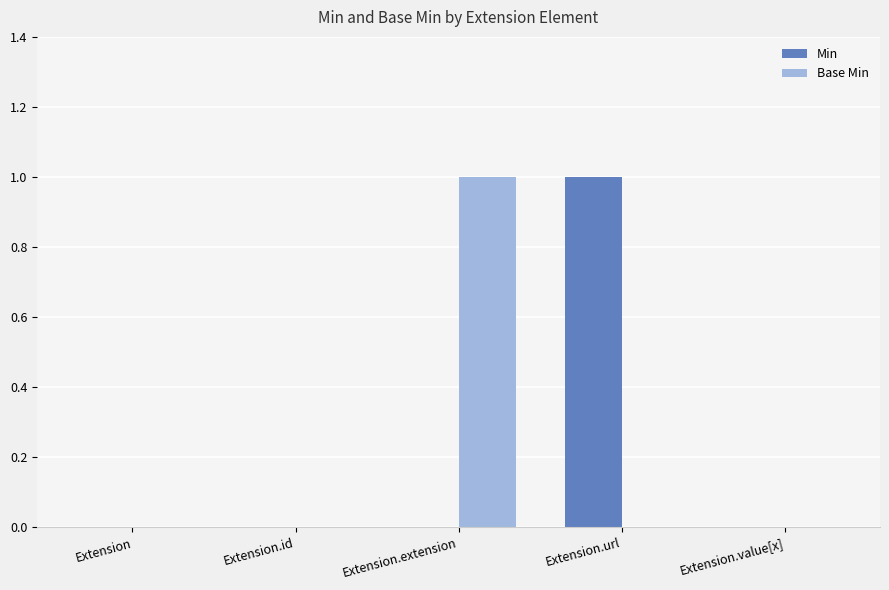

The value of Min at Extension is 0. True or false?

True